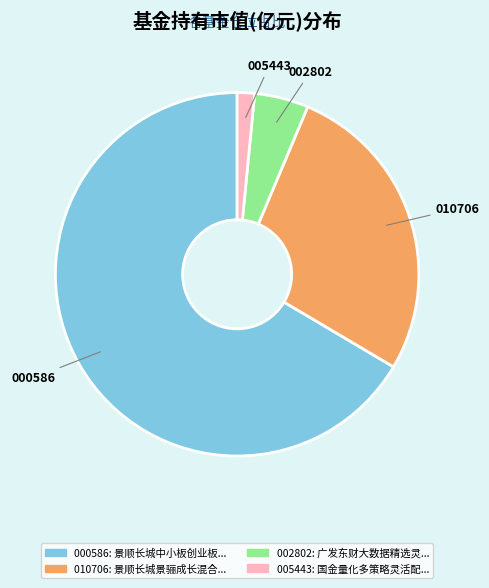

Is there any slice that represents more than half of the pie?

Yes